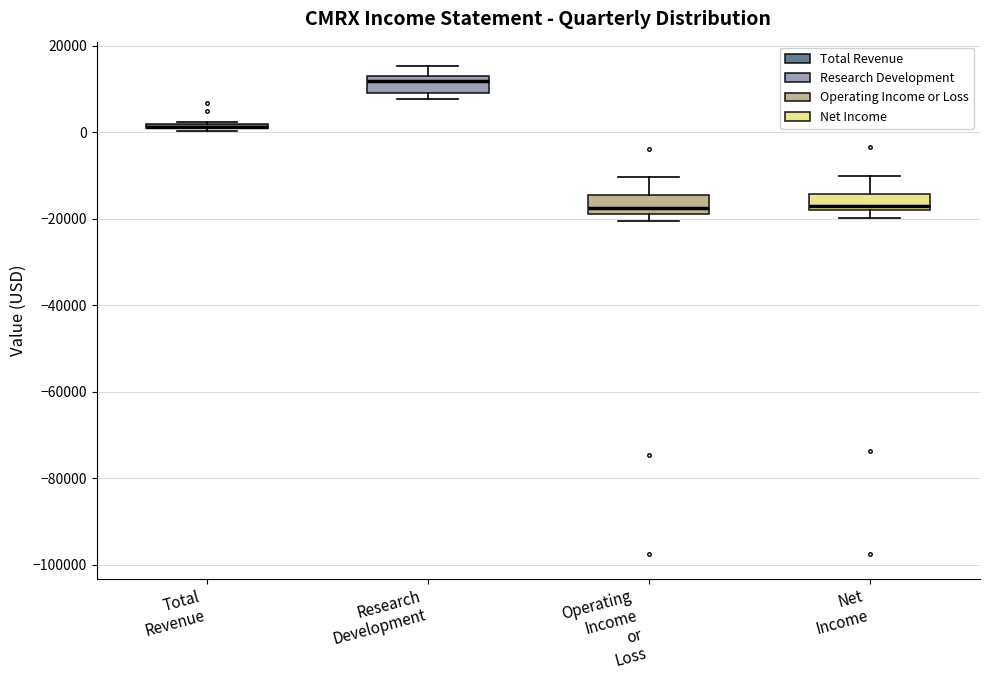

Where does the upper whisker of the box for Net Income end on the y-axis? The values are not printed on the chart, so give them approximately, as read against the axis.

-10000